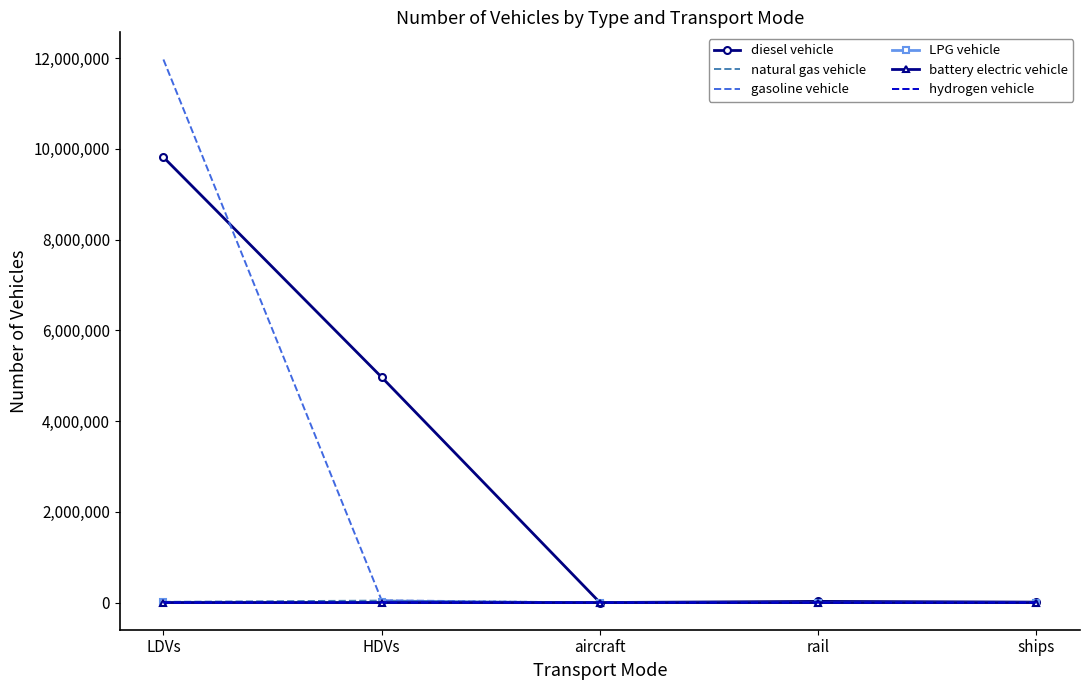

What is the maximum value shown in the chart?

11972117.5